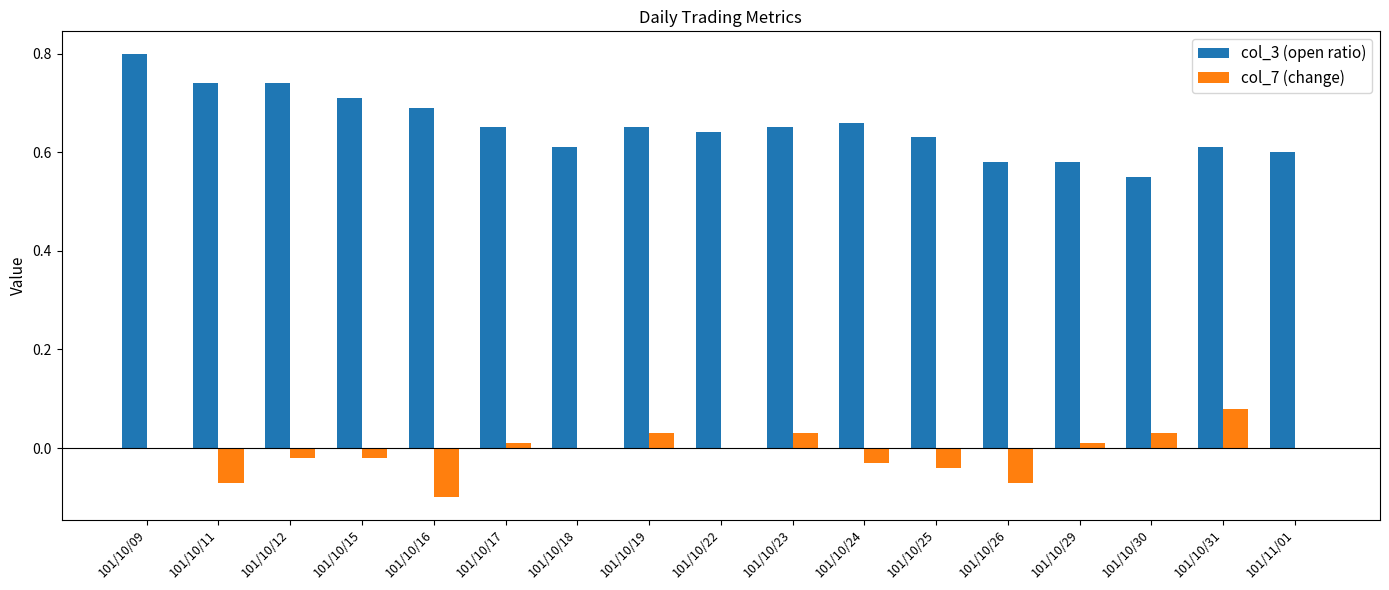

Is the value of col_7 (change) at 101/10/15 greater than the value of col_3 (open ratio) at 101/10/29?

No